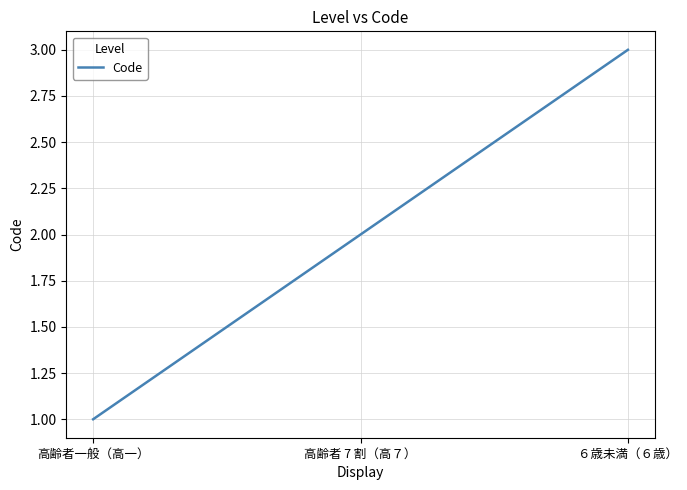

Reading right to left, extract all data points from this chart.

６歳未満（６歳）=3	高齢者 7 割（高７）=2	高齢者一般（高一）=1